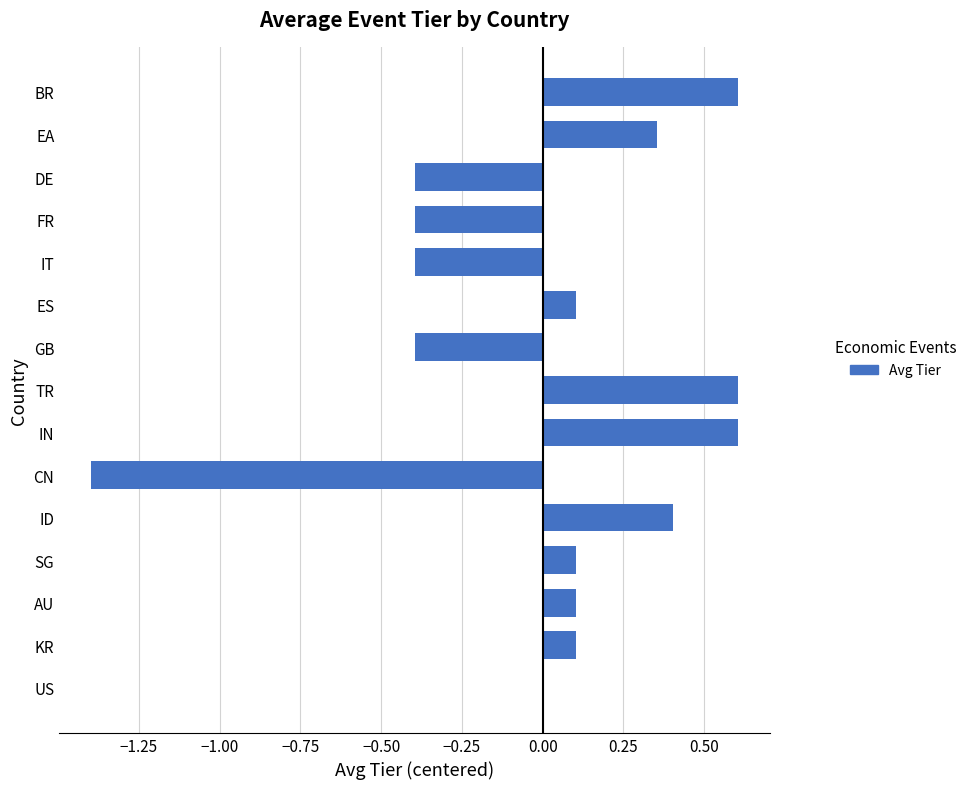

Count the number of data series in this chart.

1